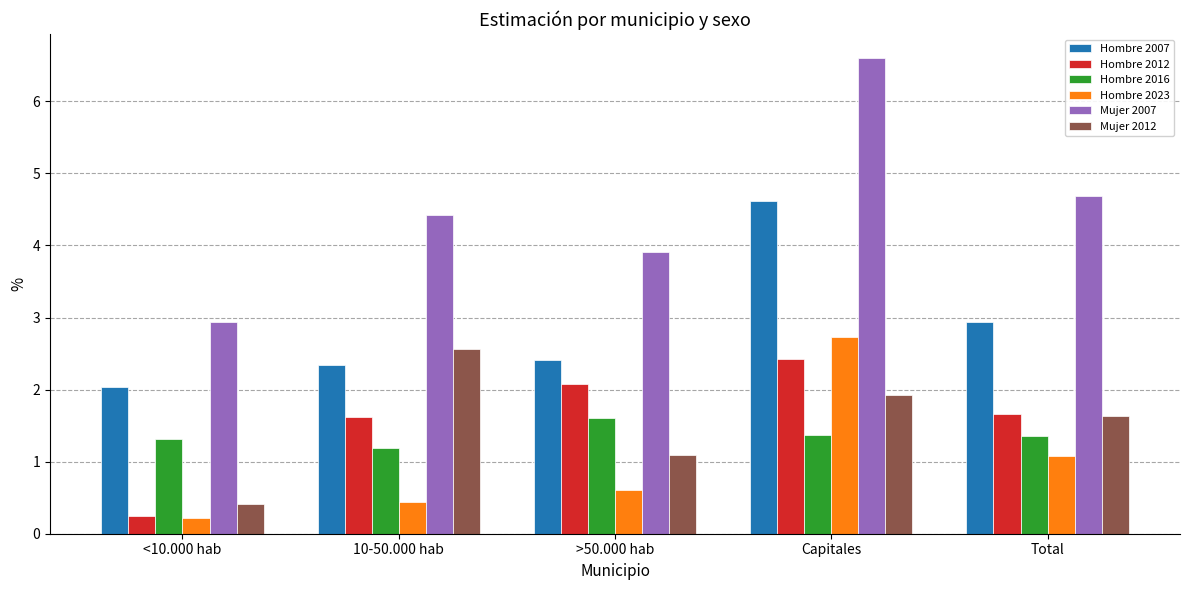

Is the value of Mujer 2007 at >50.000 hab greater than the value of Hombre 2016 at <10.000 hab?

Yes